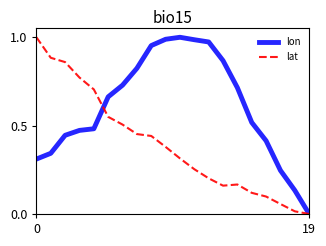

Which series has the largest total across all categories?

lon